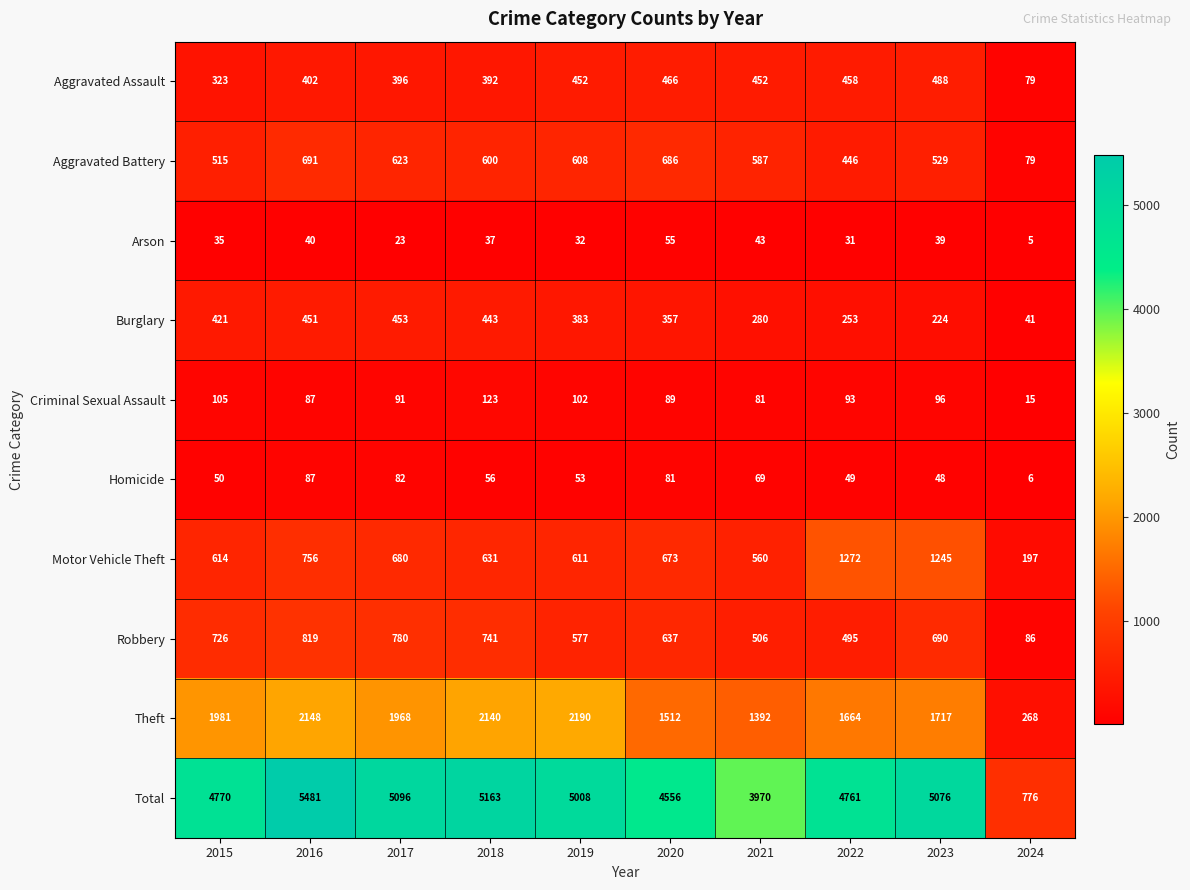

What is the total value across all series at 2022?

9522